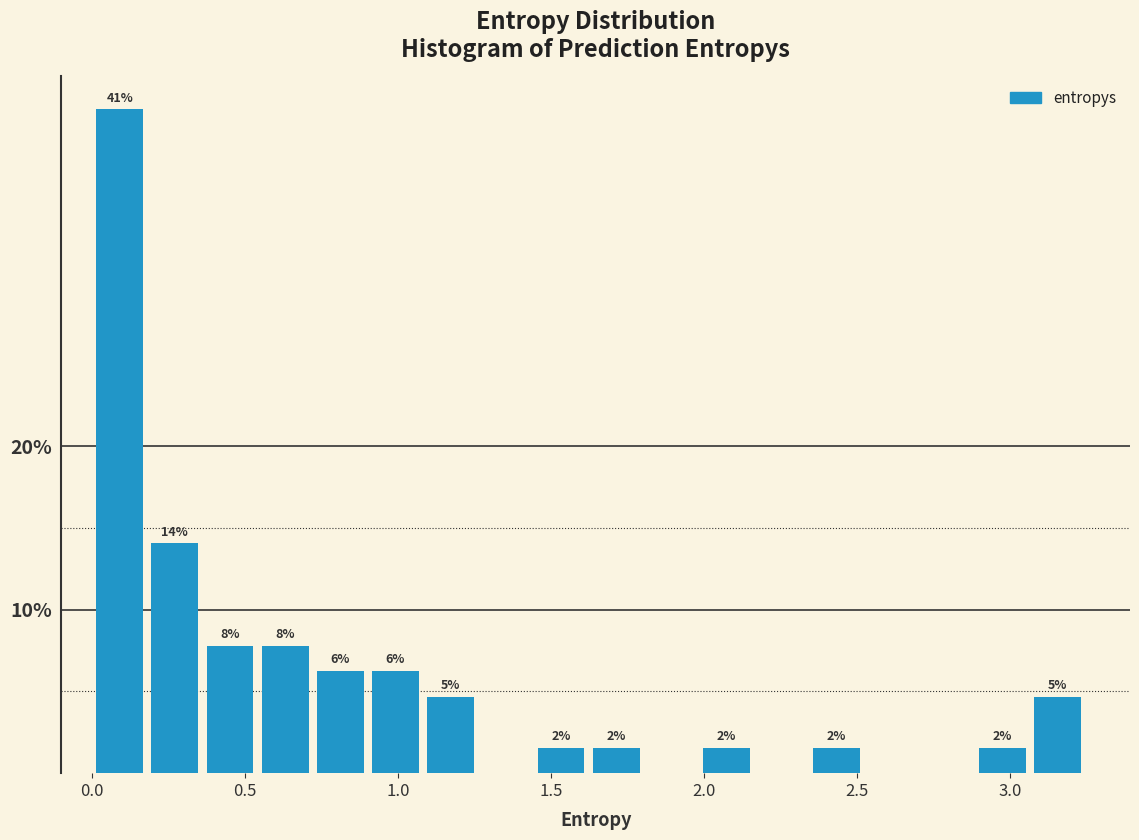

Read against the x-axis, roughly where is the centre of the tallest bar?

0.10